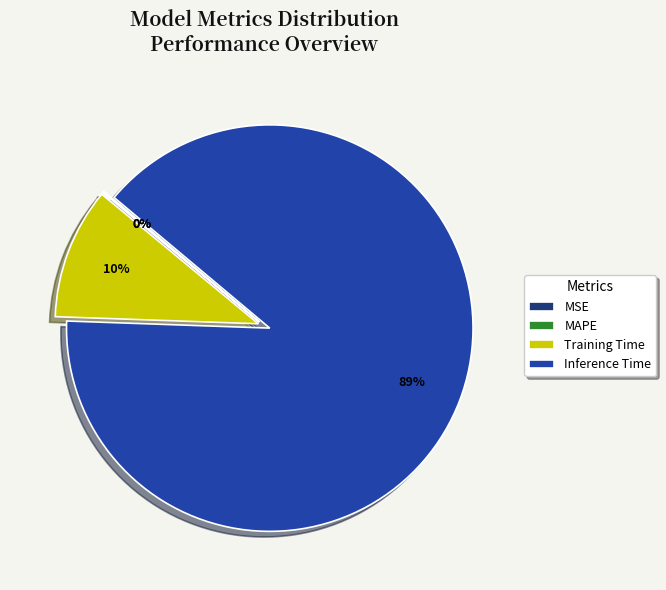

What percentage is the Training Time slice, to the nearest percent?

10%